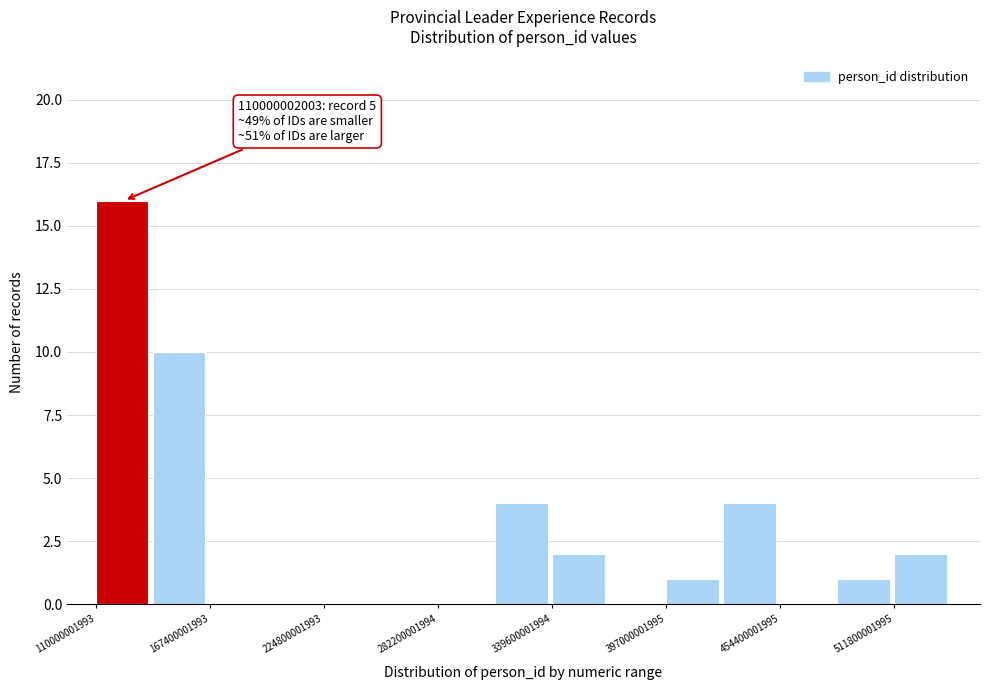

Around what value on the x-axis is the tallest bar? Give the approximate position of its centre, as read against the axis.

120000000000